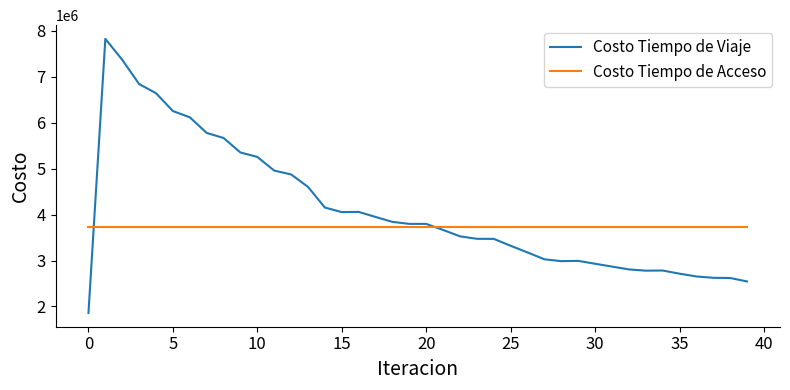

List the series in order of their overall mean, highest first.

Costo Tiempo de Viaje, Costo Tiempo de Acceso